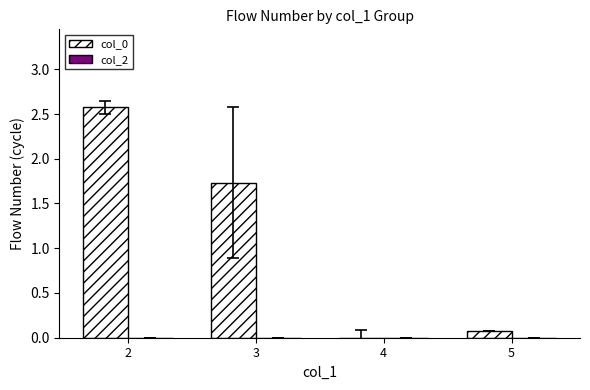

Reading left to right, transcribe all the data shown in this chart.

2=2.6	3=1.7	4=0.0	5=0.1